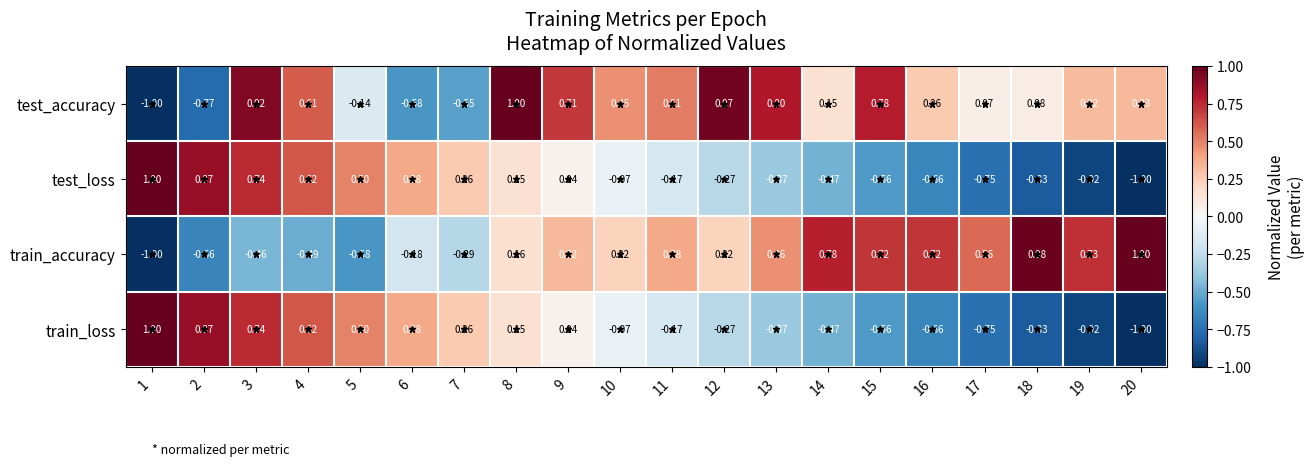

Count the number of data series in this chart.

4